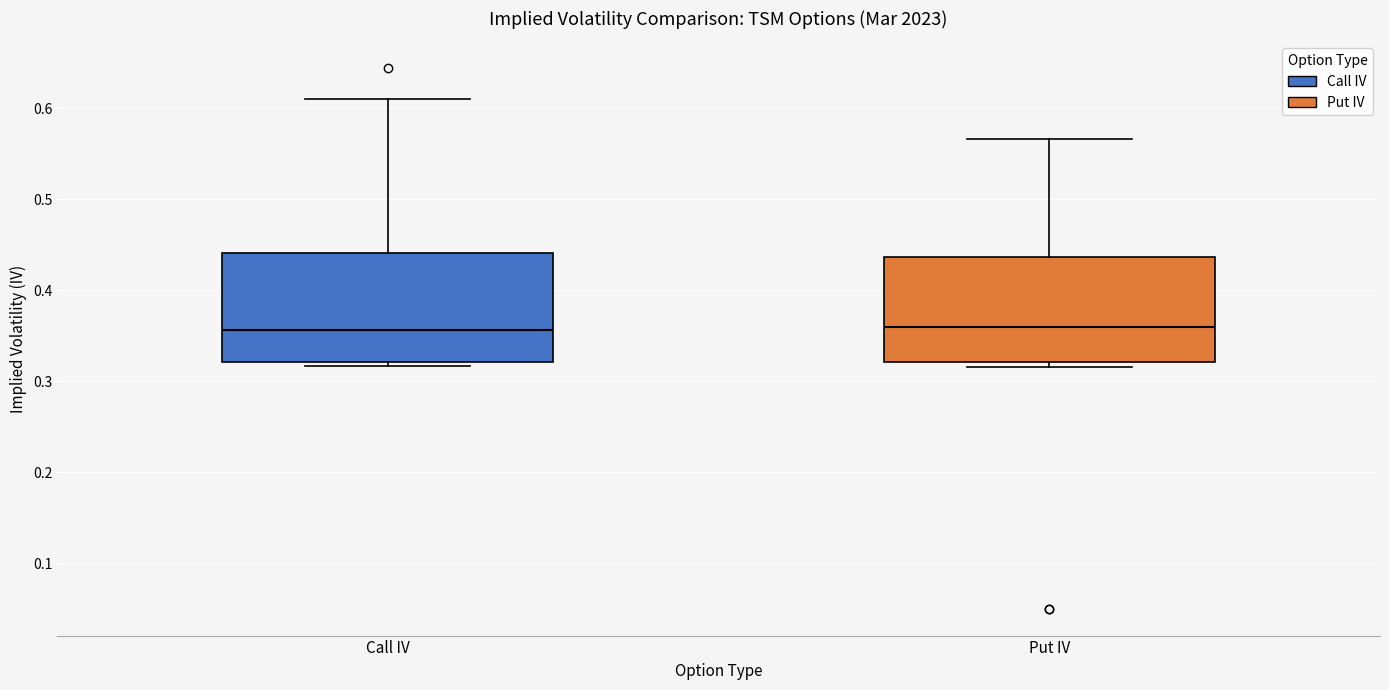

Where is the lower edge of the box for Call IV on the y-axis? The values are not printed on the chart, so give them approximately, as read against the axis.

0.32